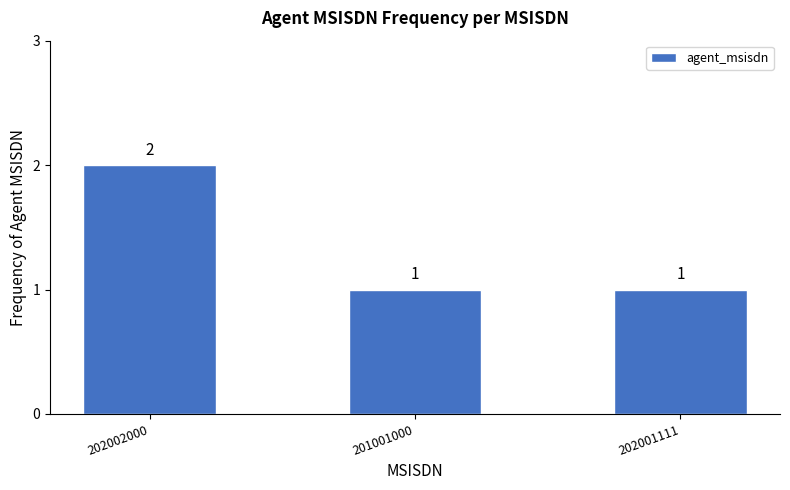

Read the value at 202001111.

1